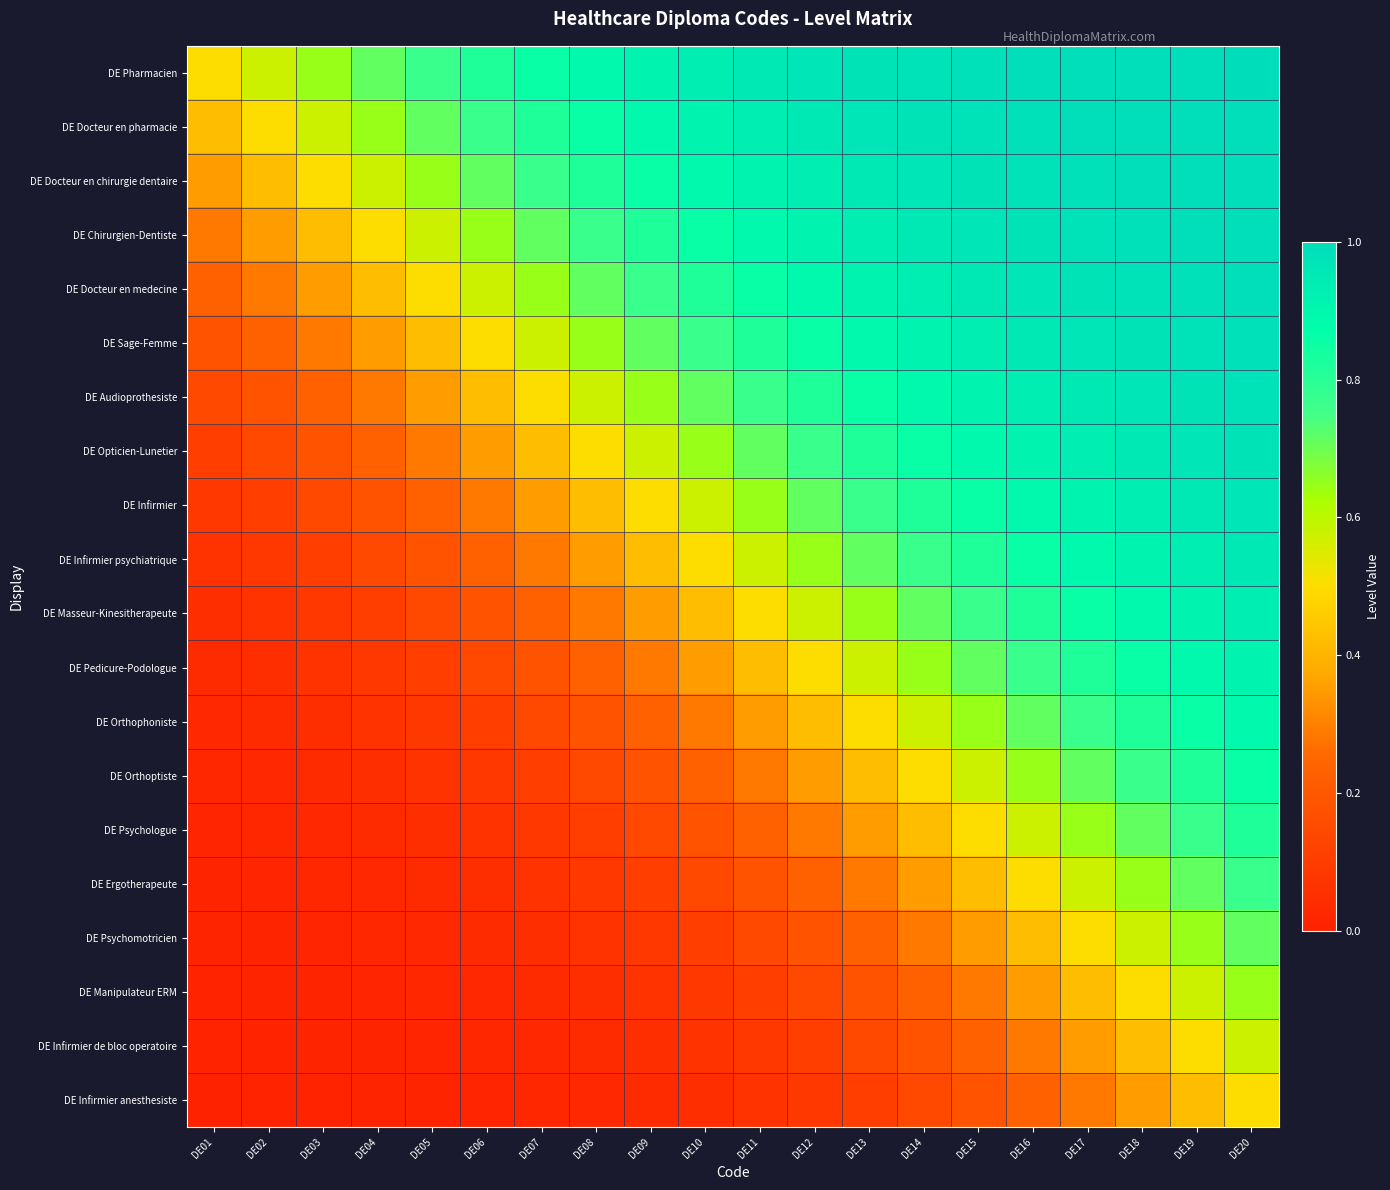

Which series has the largest range (max minus min)?

DE Infirmier psychiatrique